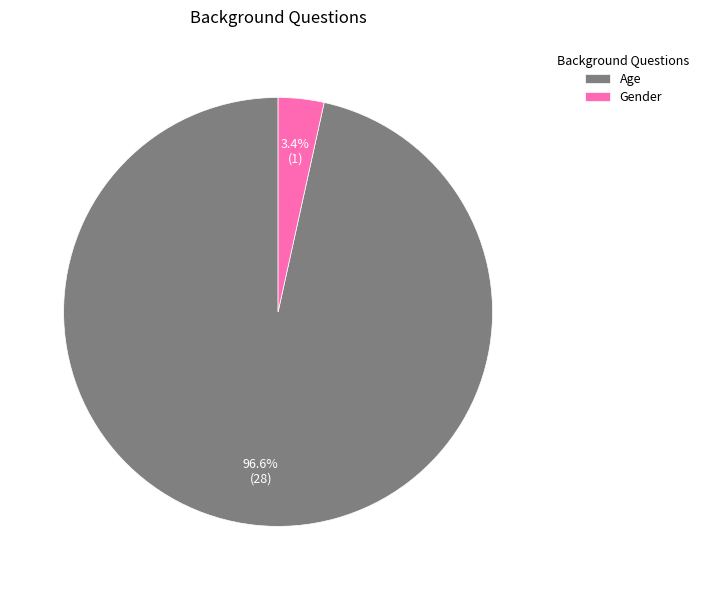

To the nearest percent, what is the average slice percentage?

50%